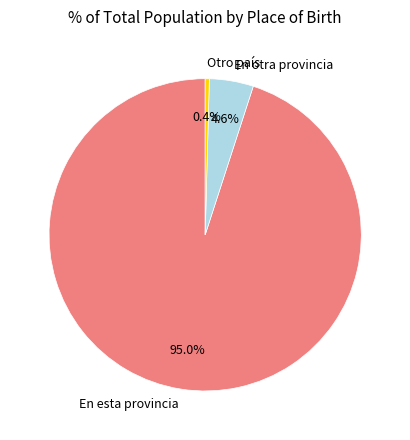

What is the total percentage of En esta provincia and En otra provincia?

99.6%